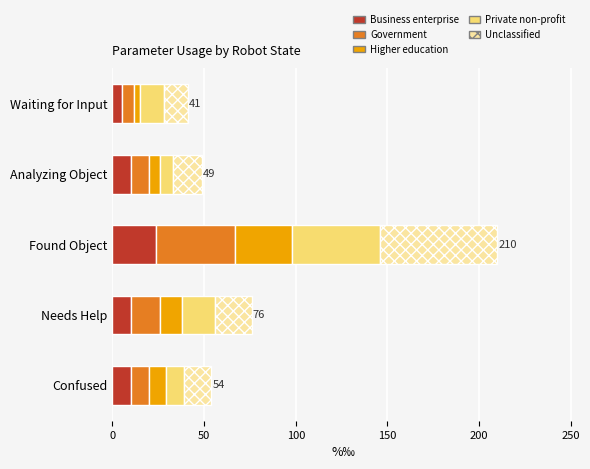

Which category has the highest value in the Business enterprise series?

Found Object